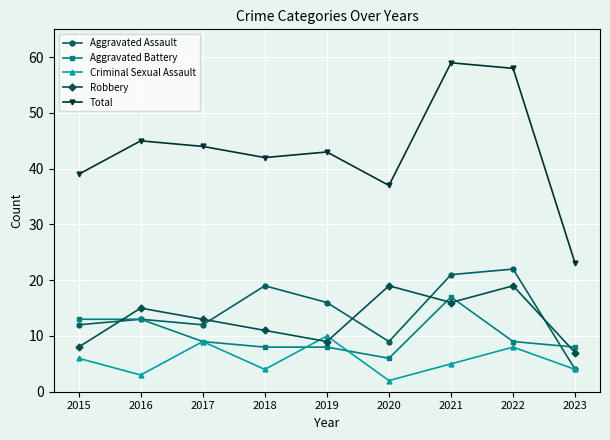

Is this an area chart (filled region under the line)?

No